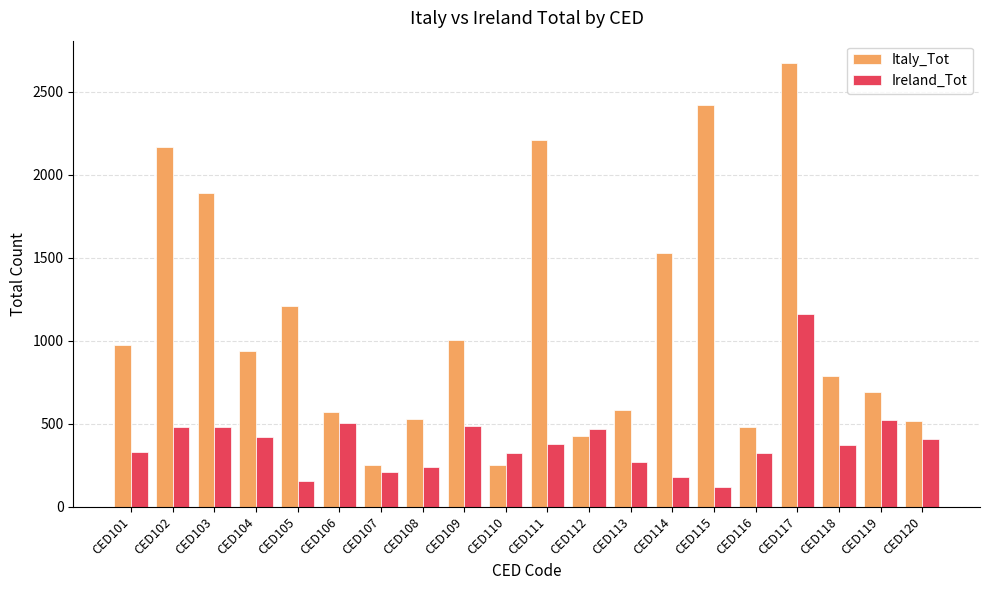

What is the greatest value displayed?

2674